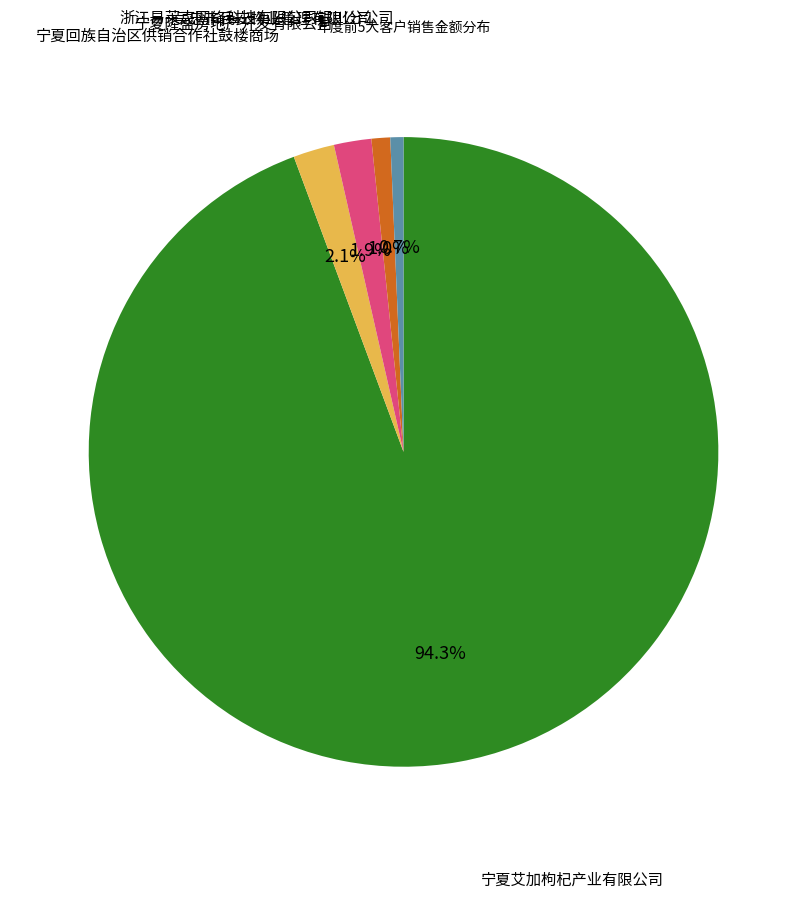

Is there any slice that represents more than half of the pie?

Yes